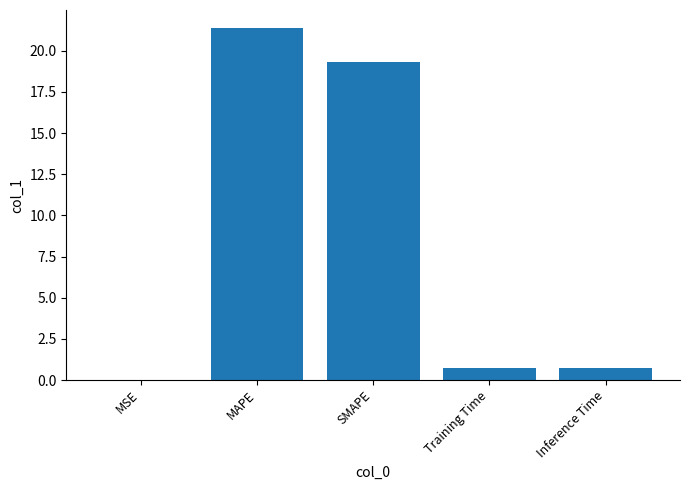

True or false: the data shows 11.8 at MAPE.

False